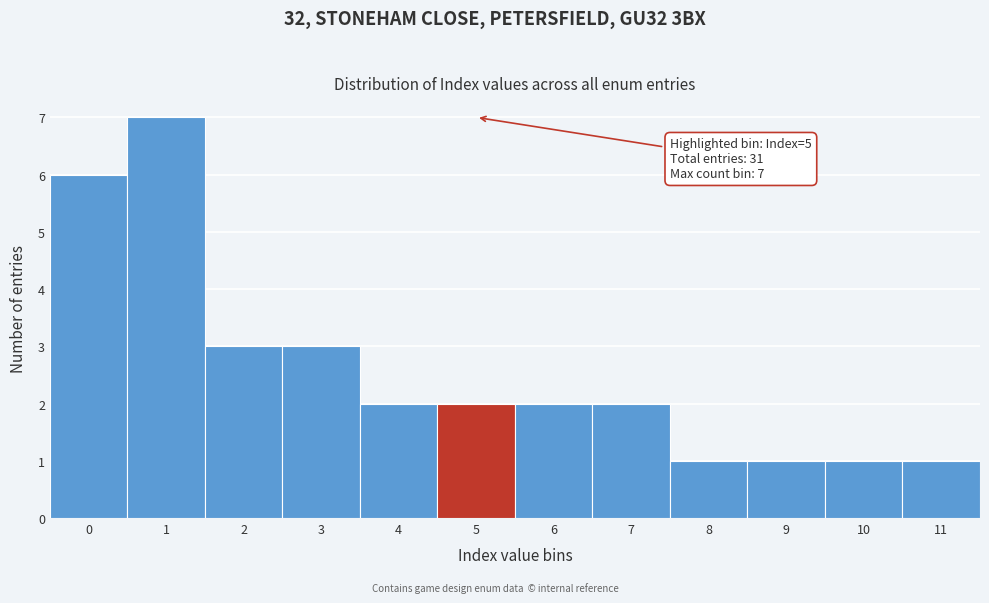

Over which range of the x-axis is the bar tallest?

0.5 to 1.5